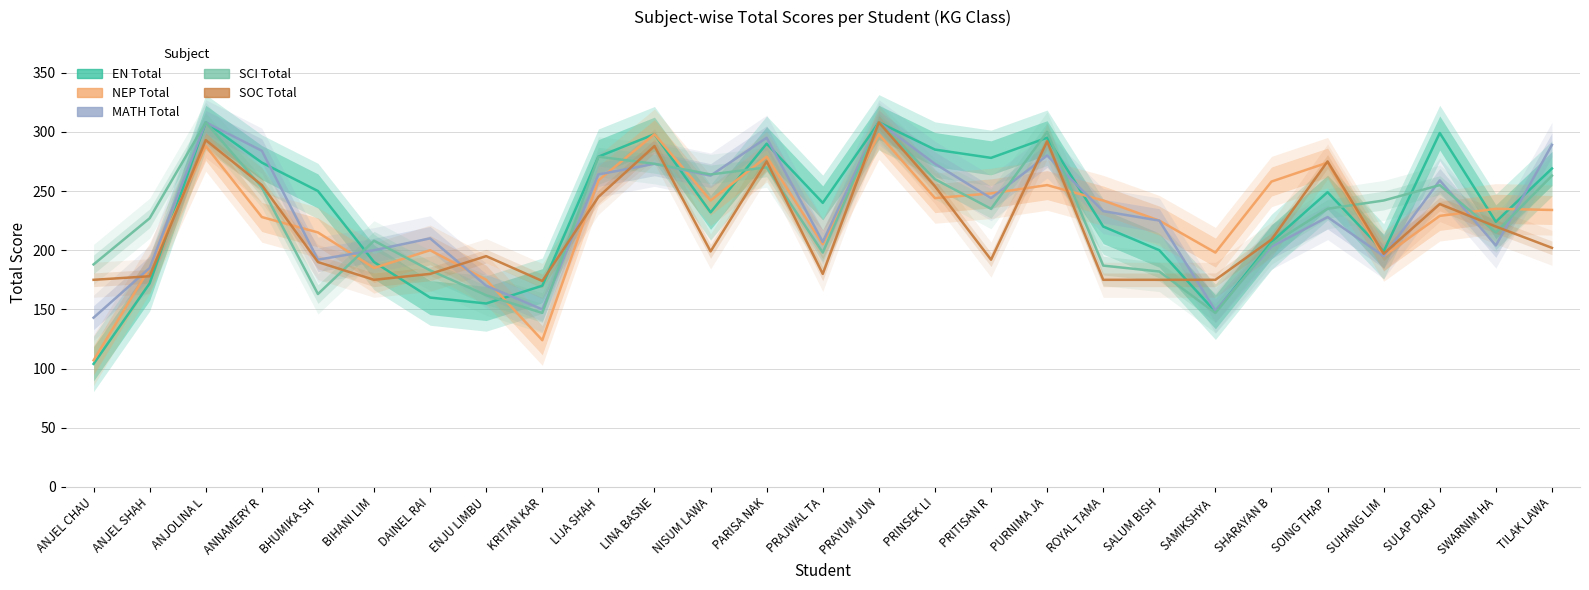

Rank the categories by NEP Total value from lowest to highest.

ANJEL CHAU, KRITAN KAR, ENJU LIMBU, ANJEL SHAH, BIHANI LIM, SUHANG LIM, SAMIKSHYA , DAINEL RAI, PRAJWAL TA, BHUMIKA SH, SALUM BISH, ANNAMERY R, SULAP DARJ, TILAK LAWA, SWARNIM HA, NISUM LAWA, ROYAL TAMA, PRINSEK LI, PRITISAN R, PURNIMA JA, SHARAYAN B, LIJA SHAH, SOING THAP, PARISA NAK, ANJOLINA L, LINA BASNE, PRAYUM JUN